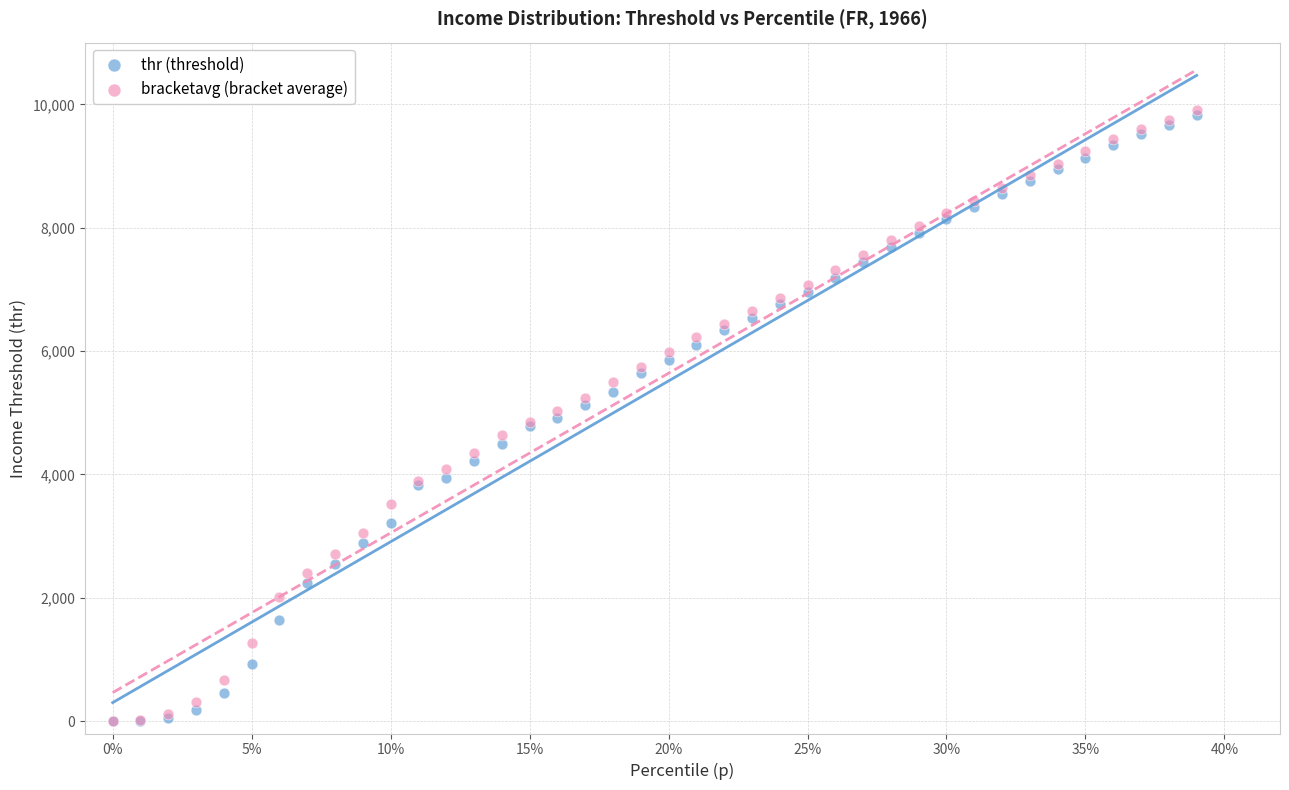

What are all the series names shown in the legend?

thr (threshold), bracketavg (bracket average)